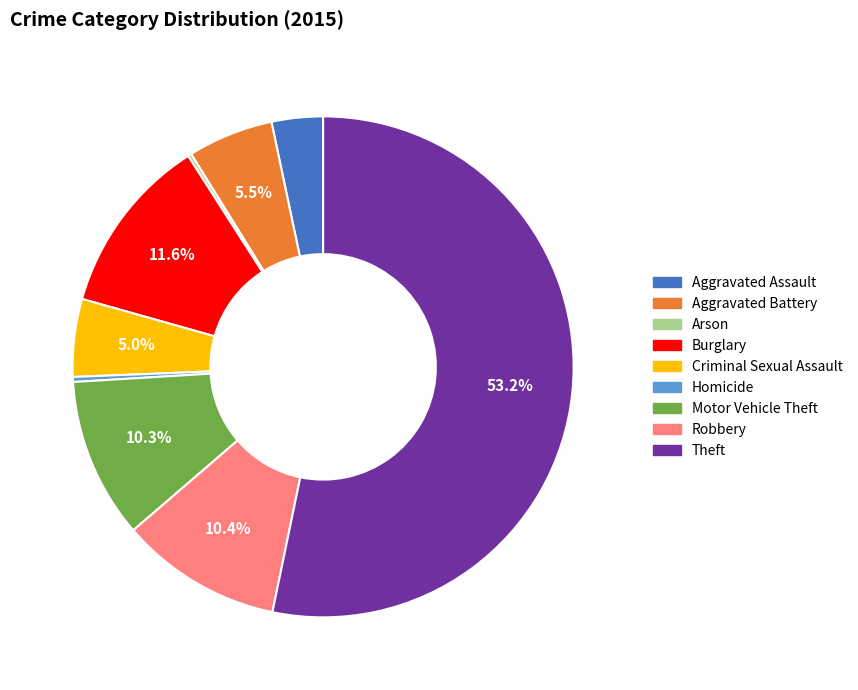

To the nearest percent, what is the difference between the Homicide and Burglary slice percentages?

11%